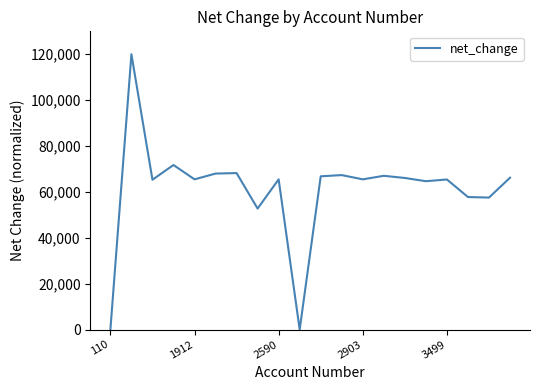

What is the greatest value displayed?

120000.0